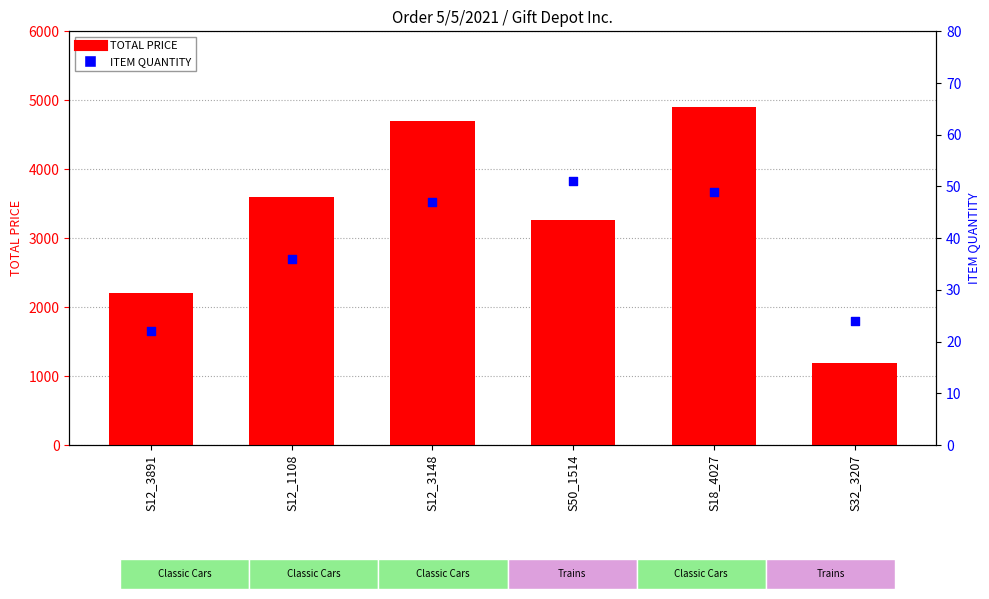

What is the total value across all series at S50_1514?

3307.3